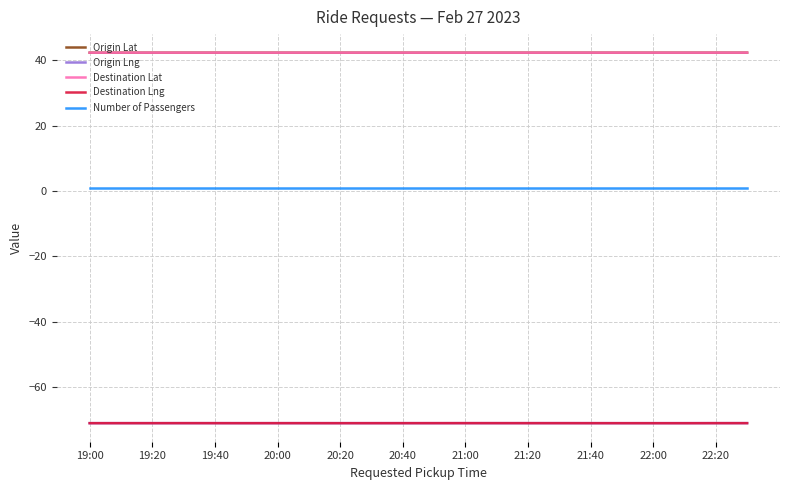

What is the maximum value shown in the chart?

42.4